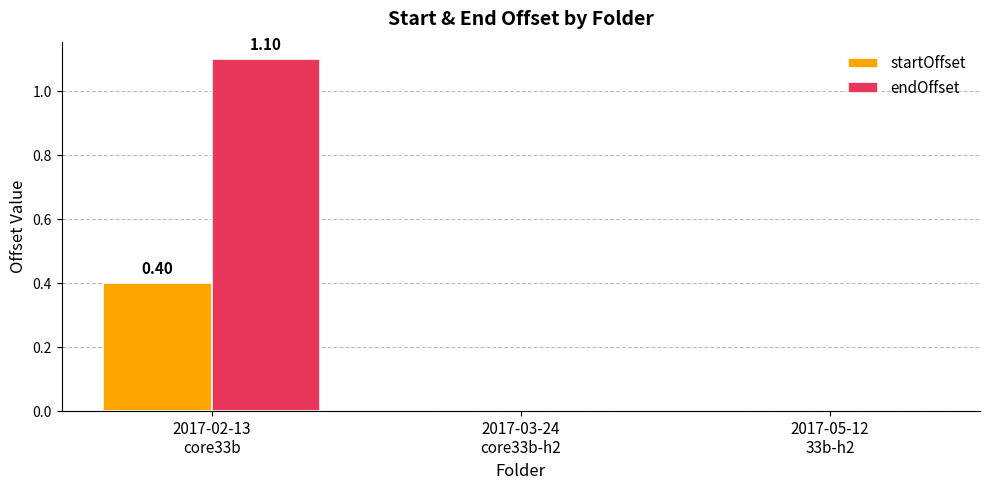

Reading left to right, transcribe all the data shown in this chart.

startOffset: 2017-02-13
core33b=0.4	2017-03-24
core33b-h2=0.0	2017-05-12
33b-h2=0.0
endOffset: 2017-02-13
core33b=1.1	2017-03-24
core33b-h2=0.0	2017-05-12
33b-h2=0.0